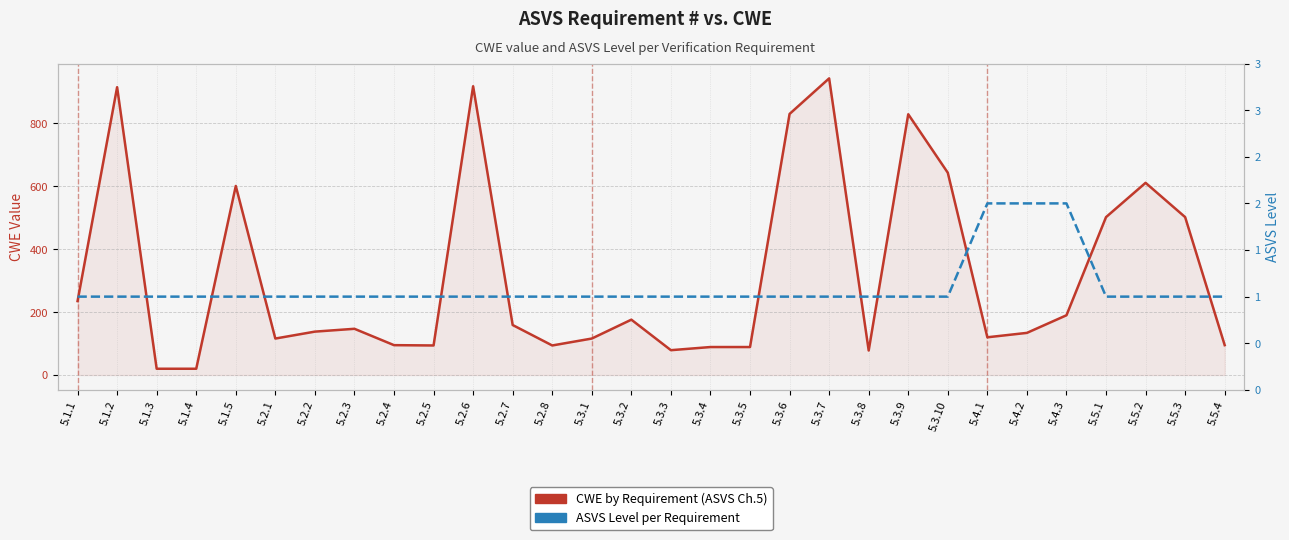

True or false: CWE by Requirement and ASVS Level intersect in this chart.

False